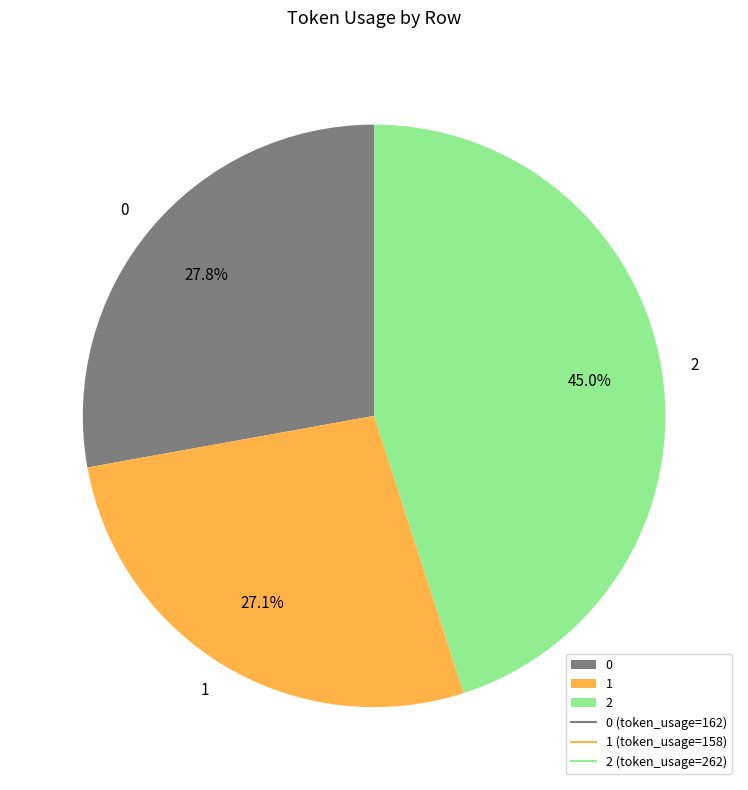

Between 2 and 0, which is larger?

2